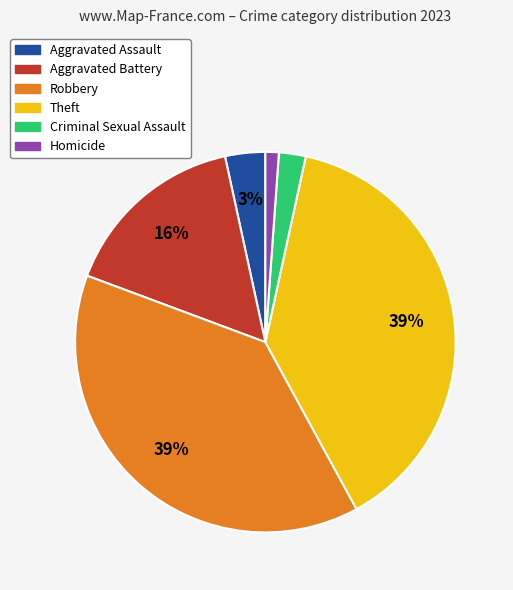

To the nearest percent, what is the average slice percentage?

17%